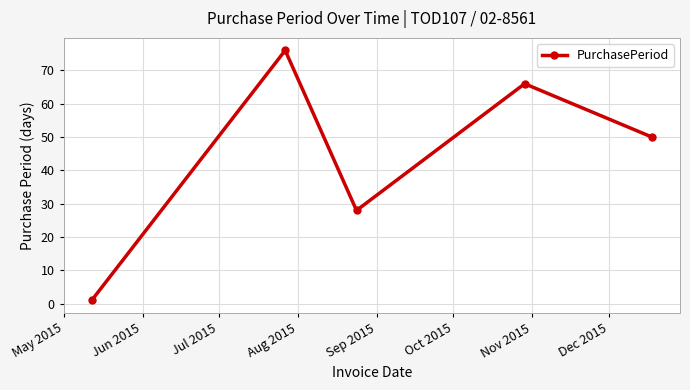

Reading left to right, transcribe all the data shown in this chart.

1	76	28	66	50